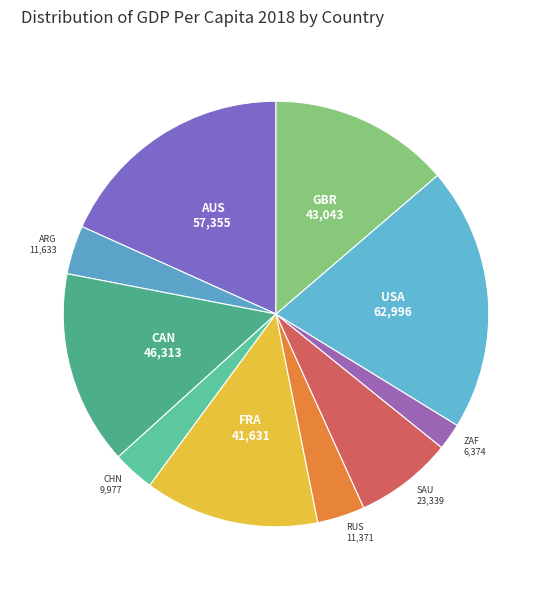

Which has a higher value, RUS or USA?

USA